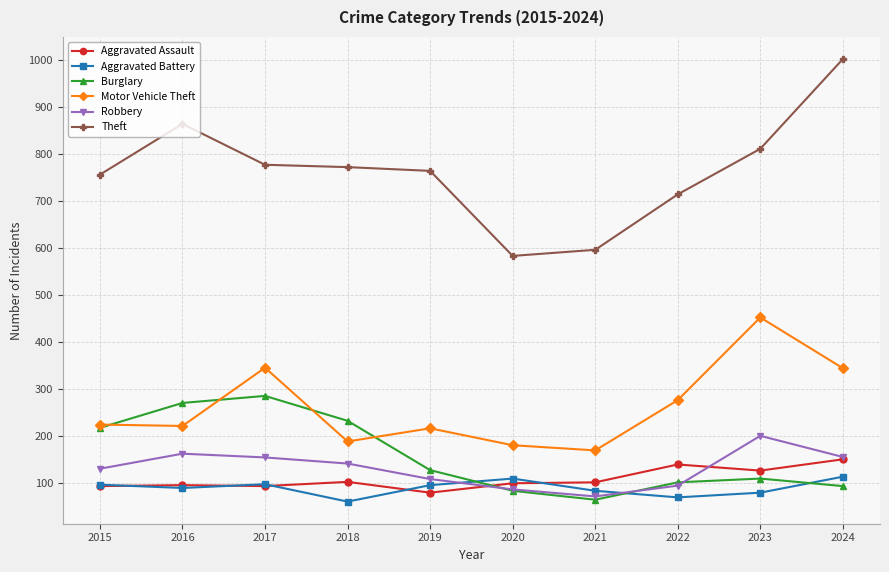

What is the difference between the second highest and second lowest values in the Aggravated Assault series?

46